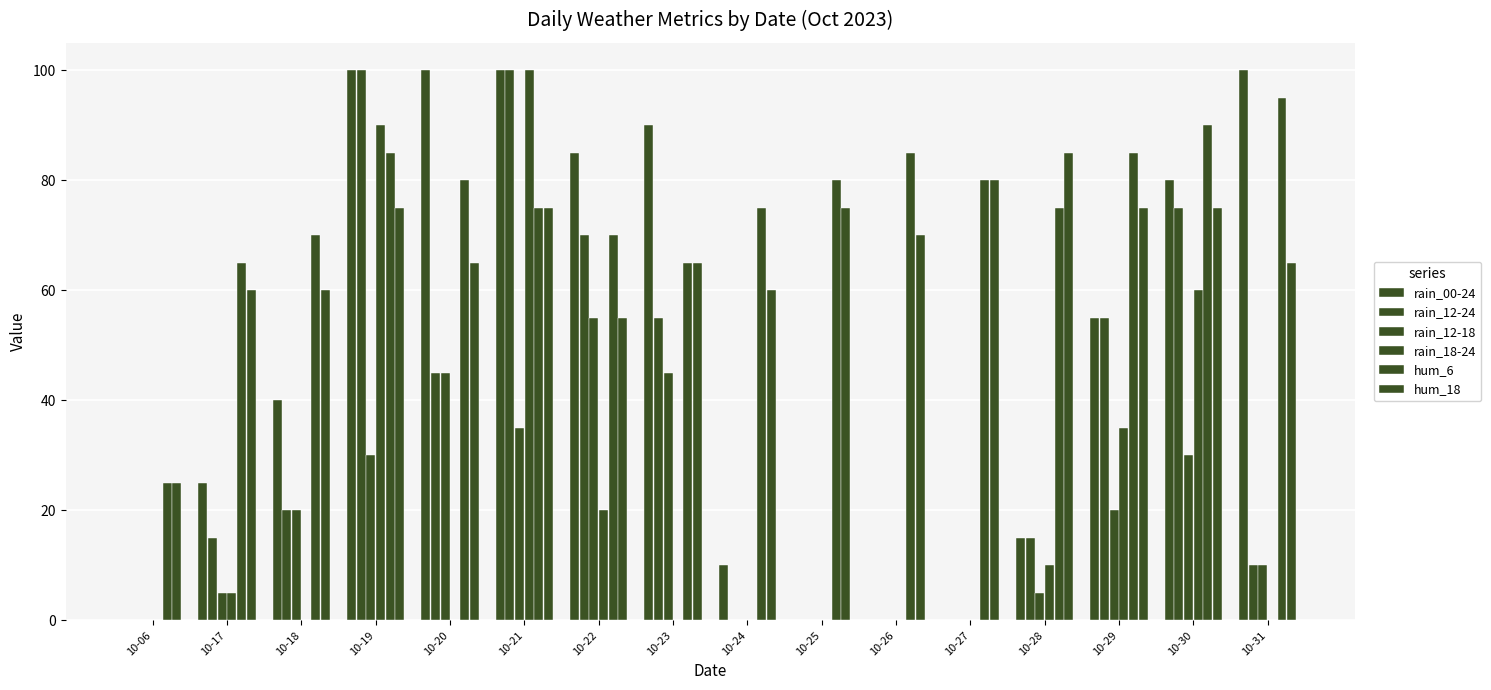

Which has a higher value, 10-22 or 10-24?

10-22